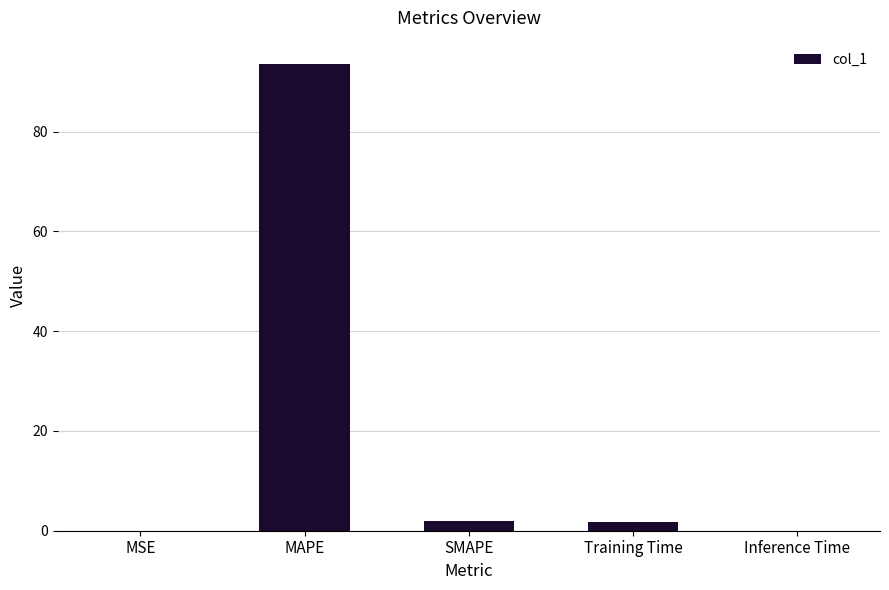

What is the sum of all values?

97.2